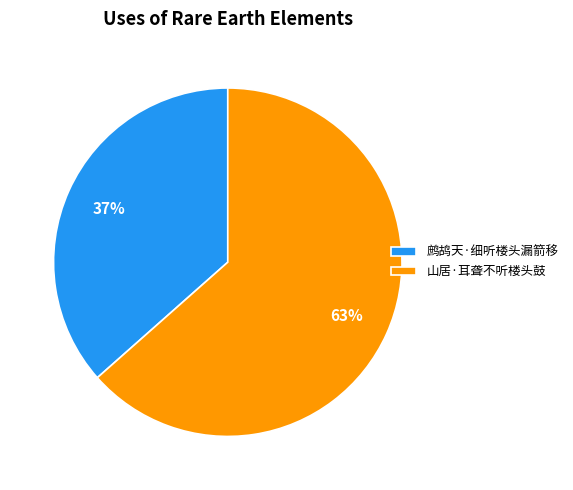

Which category has the smallest portion of the pie?

鹧鸪天·细听楼头漏箭移